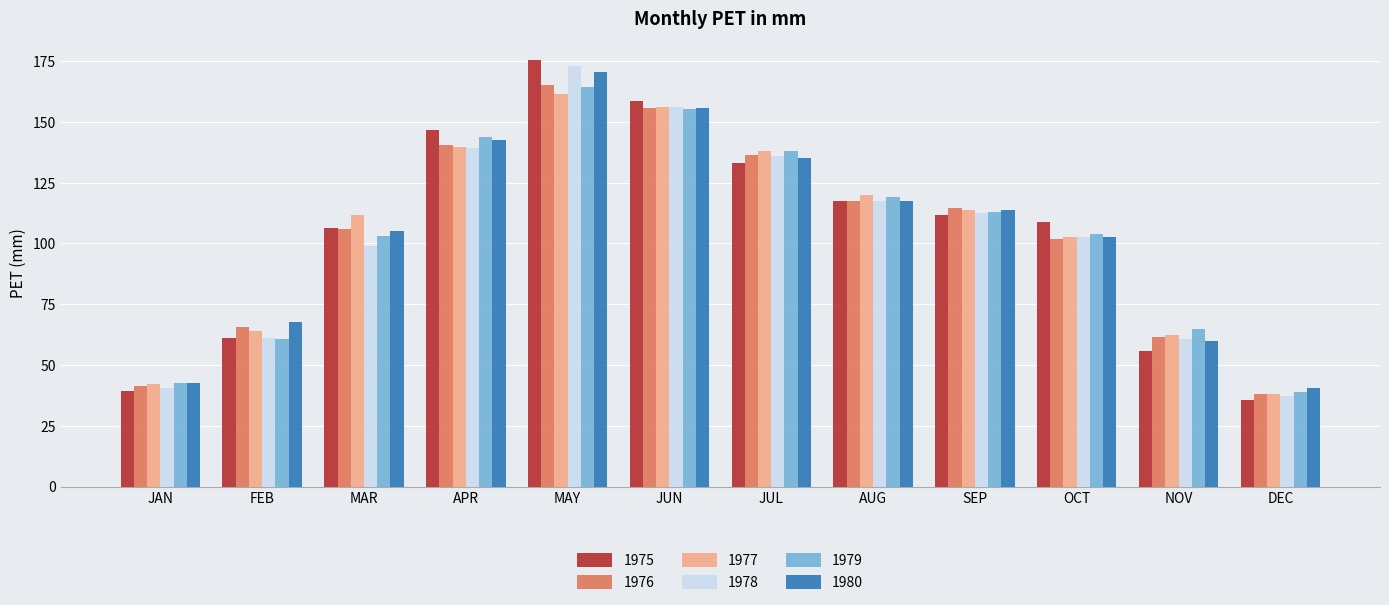

What is the difference between the second highest and minimum values in the 1976 series?

117.5